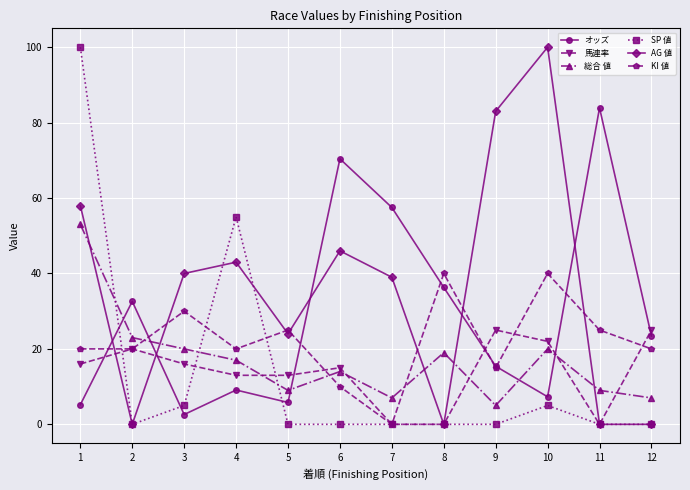

Reading right to left, extract all data points from this chart.

オッズ: 23.4	83.9	7.3	15.4	36.3	57.5	70.4	5.8	9.1	2.6	32.6	5.2
馬連率: 25.0	0.0	22.0	25.0	0.0	0.0	15.0	13.0	13.0	16.0	20.0	16.0
総合 値: 7.0	9.0	20.0	5.0	19.0	7.0	14.0	9.0	17.0	20.0	23.0	53.0
SP 値: 0.0	0.0	5.0	0.0	0.0	0.0	0.0	0.0	55.0	5.0	0.0	100.0
AG 値: 0.0	0.0	100.0	83.0	0.0	39.0	46.0	24.0	43.0	40.0	0.0	58.0
KI 値: 20.0	25.0	40.0	15.0	40.0	0.0	10.0	25.0	20.0	30.0	20.0	20.0